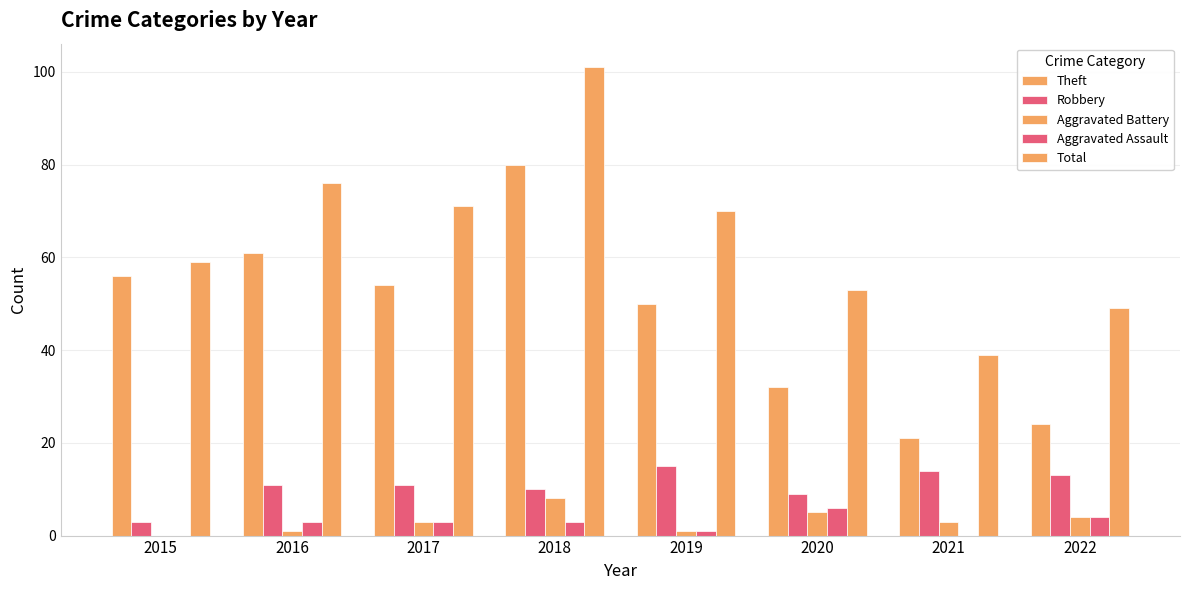

What is the minimum value for Total?

39